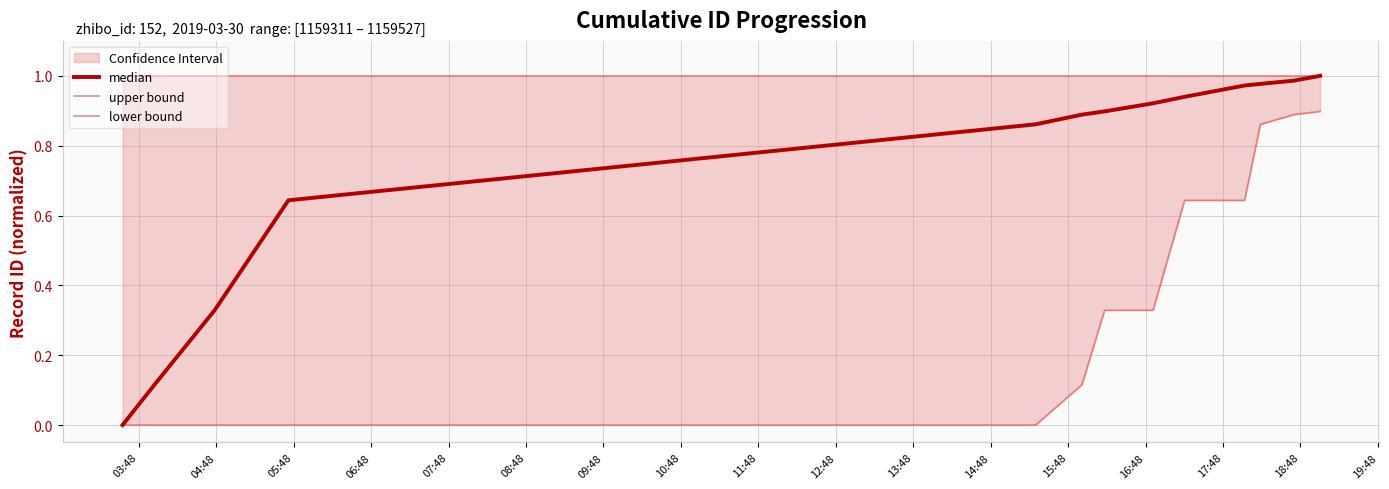

The upper bound series shows 0.5 at 05:48. True or false?

False